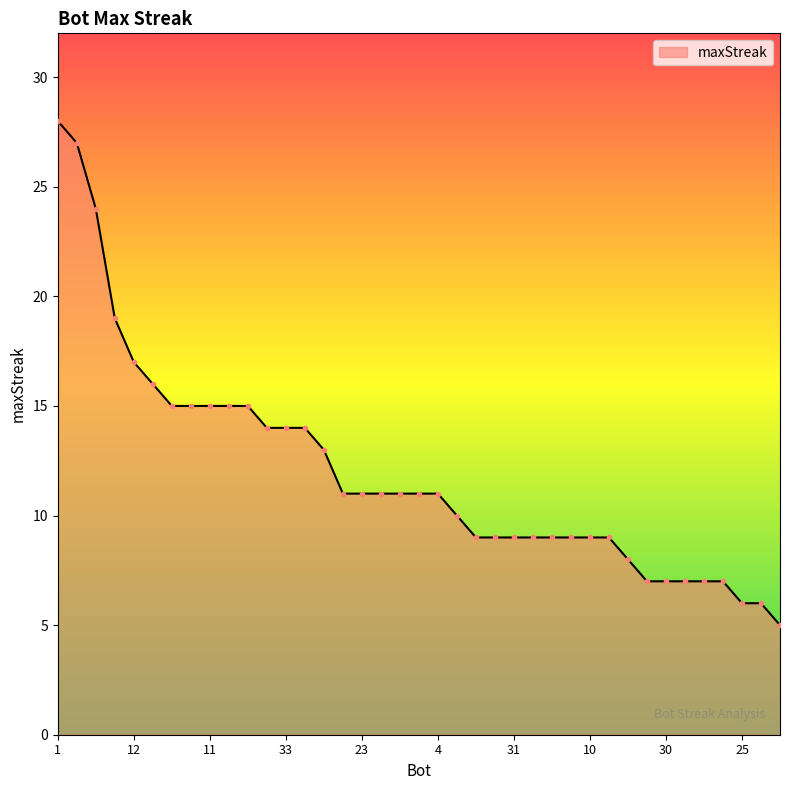

What is the minimum value shown in the chart?

5